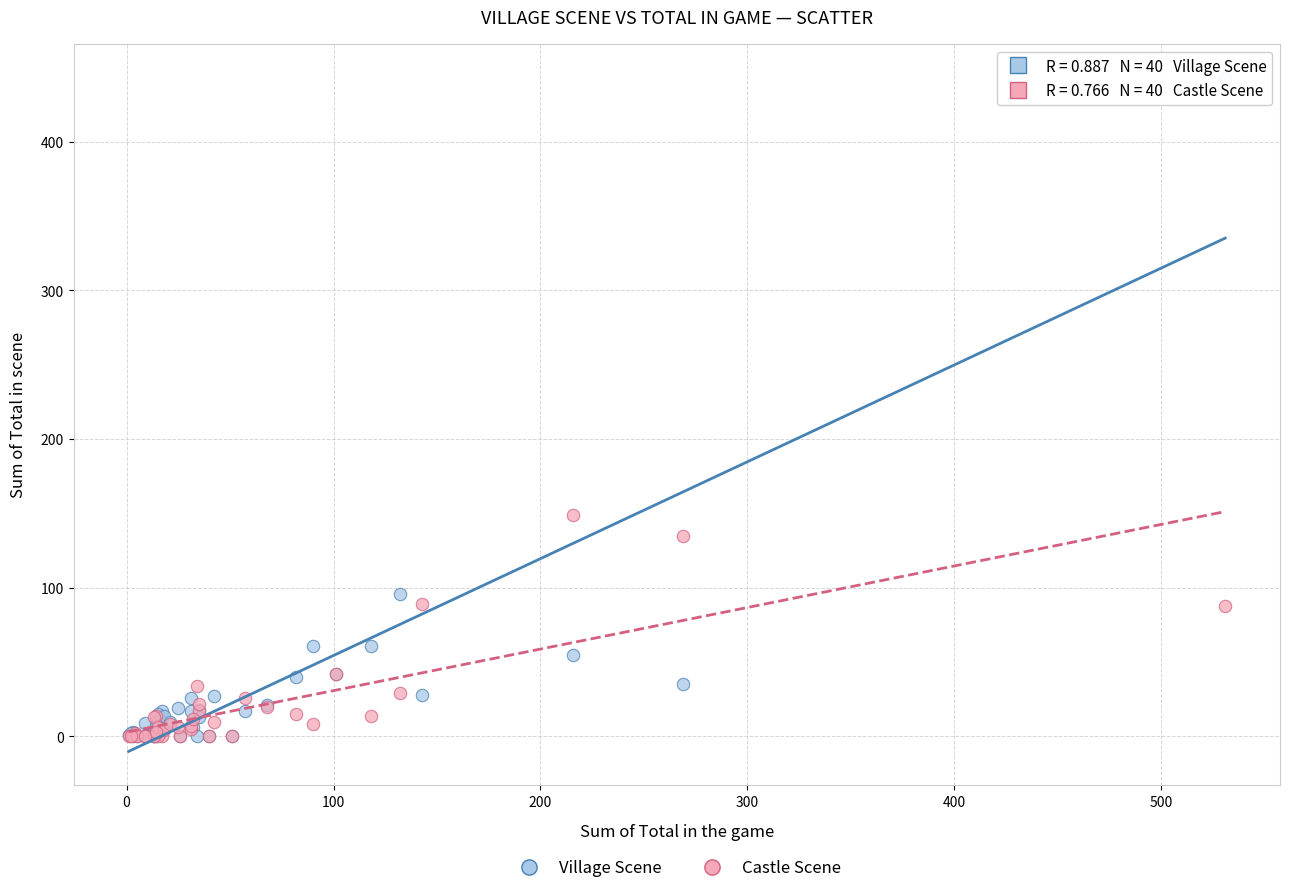

Which series has the largest Y range (max minus min)?

Village Scene